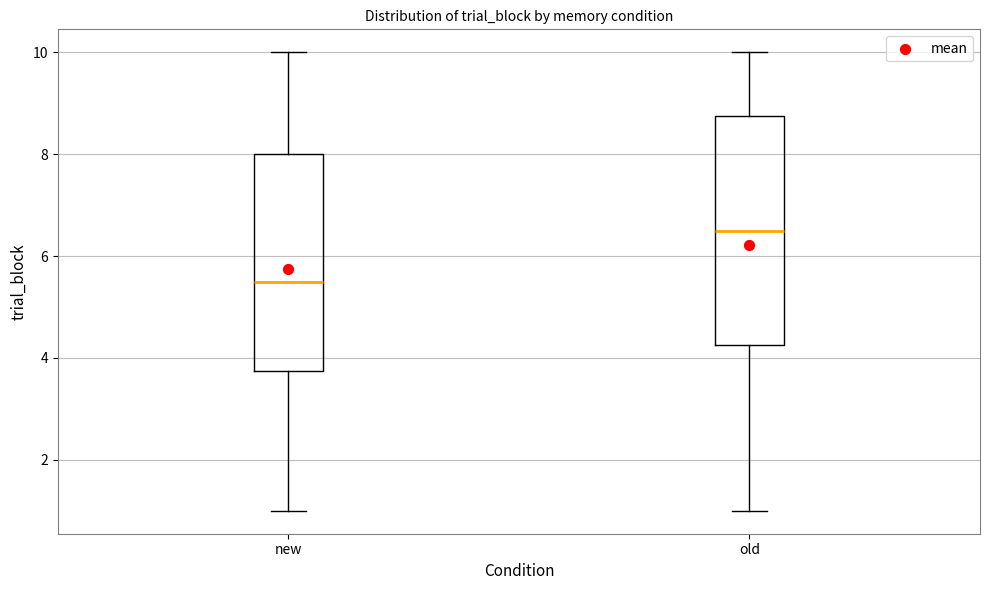

Reading left to right, read every box against the y-axis: the position of its median line, the range the box covers, and the ends of its whiskers. The values are not printed on the chart, so give them approximately, as read against the axis.

new: median 5.6, box 3.8 to 8.0, whiskers 1.0 to 10.0
old: median 6.6, box 4.2 to 8.8, whiskers 1.0 to 10.0